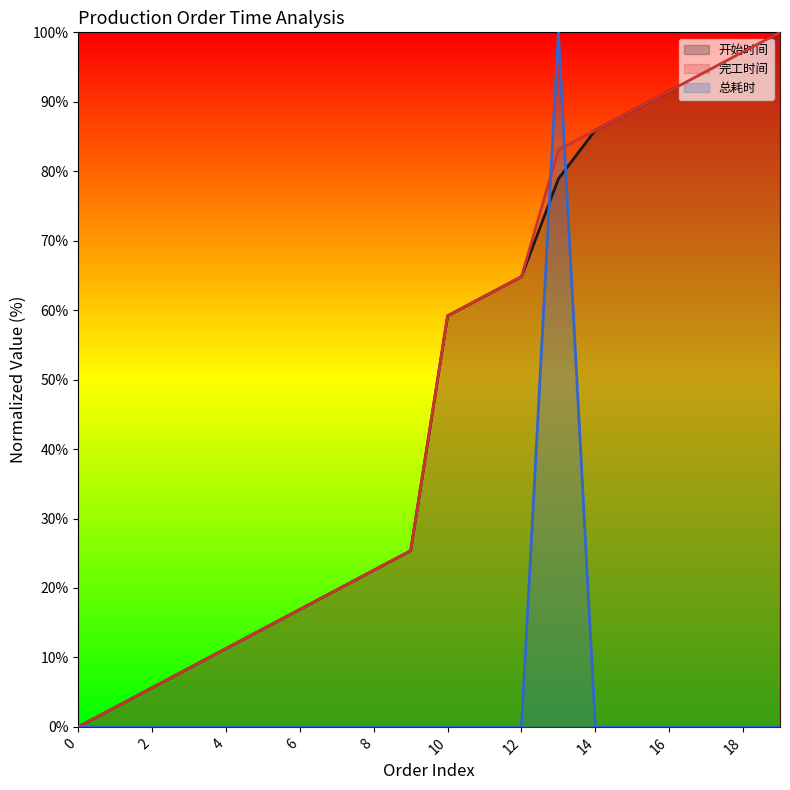

True or false: 完工时间 and 开始时间 intersect in this chart.

False